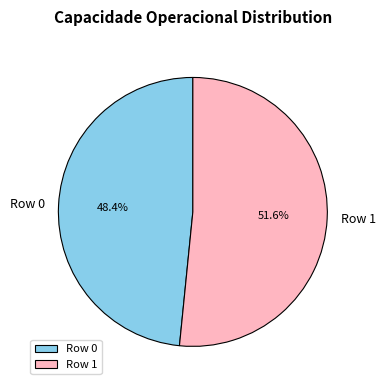

Count the number of slices in the pie.

2